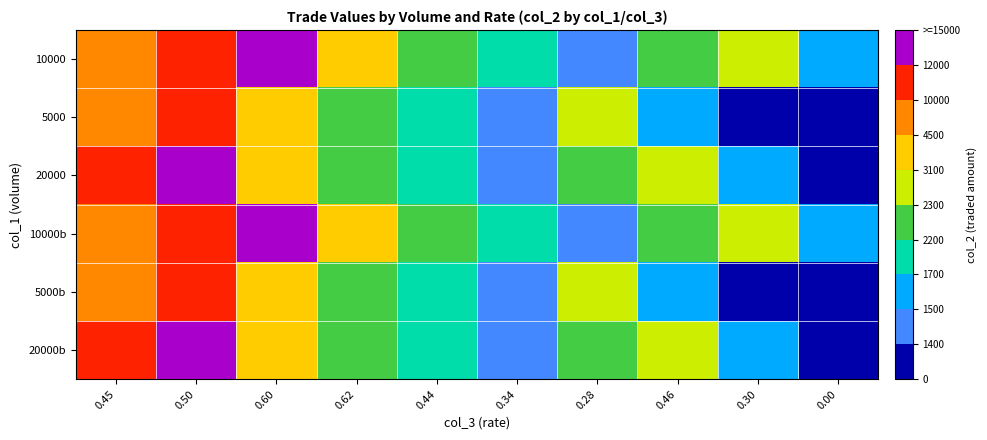

Which label corresponds to the smallest value in the chart?

0.30